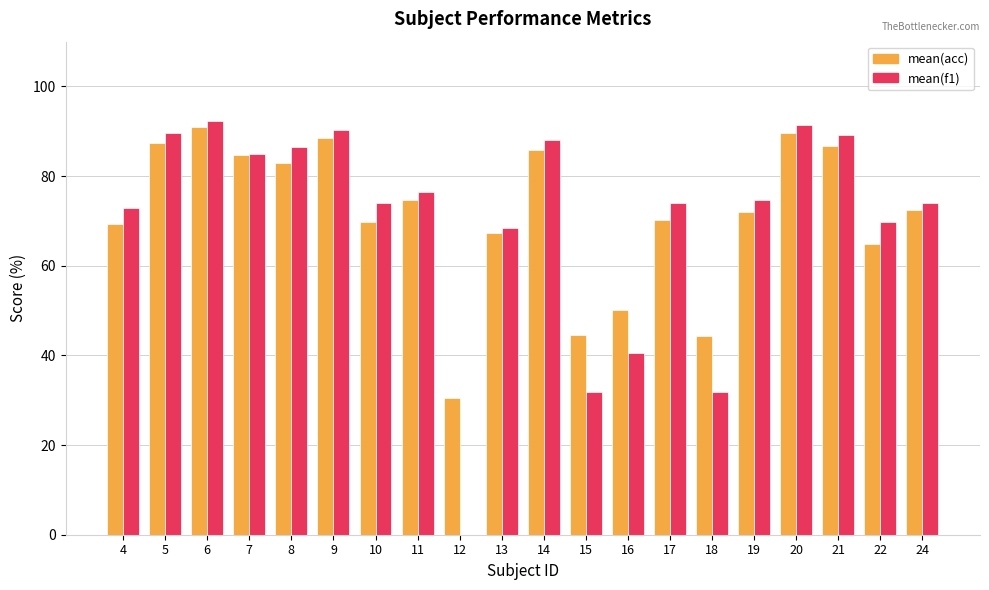

What is the total value across all series at 5?

177.0